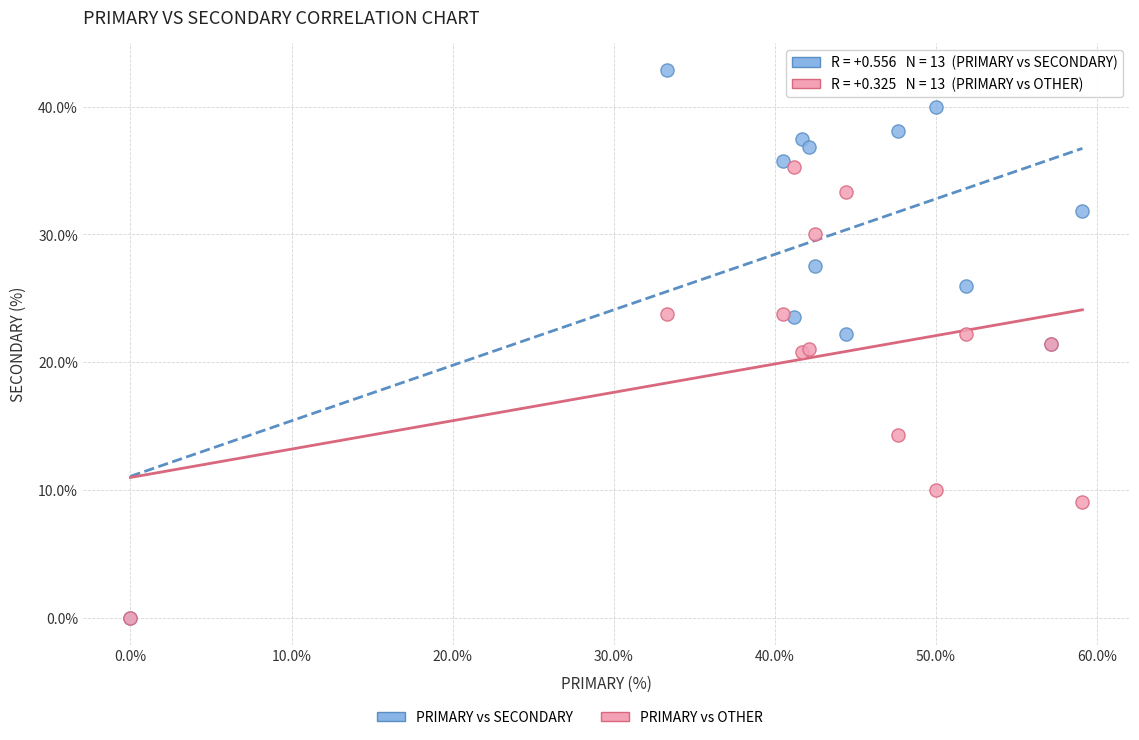

In the PRIMARY vs OTHER series, what Y value is closest to 17?

14.3